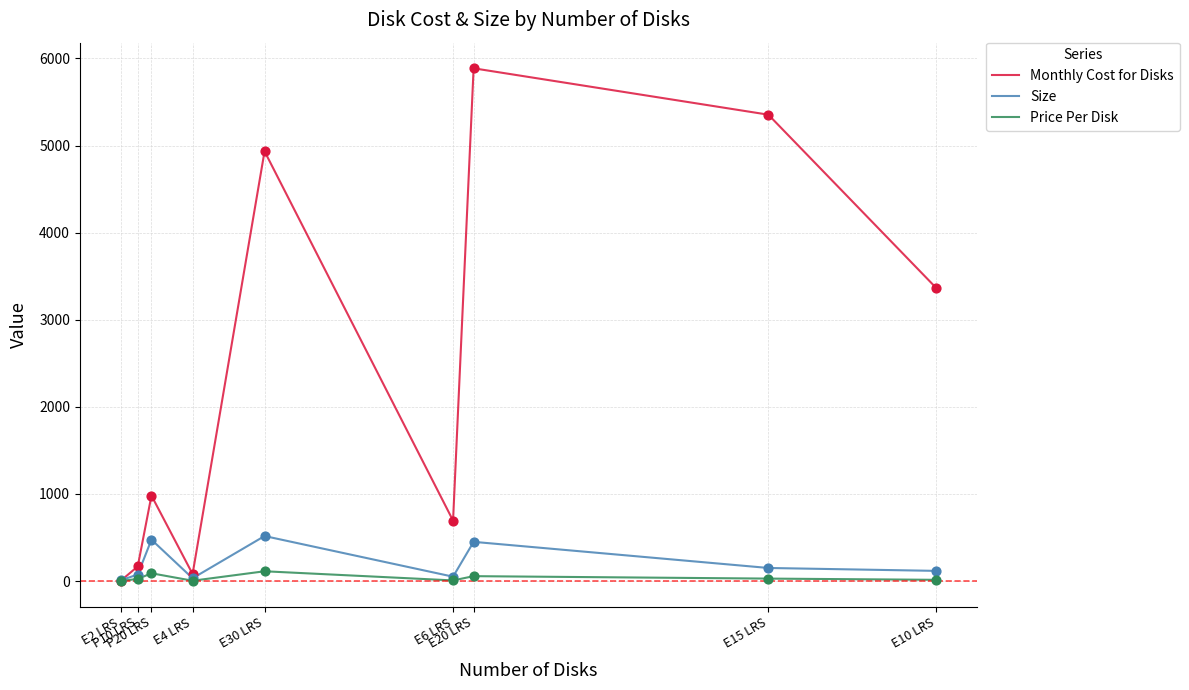

What is the maximum value shown in the chart?

5886.7